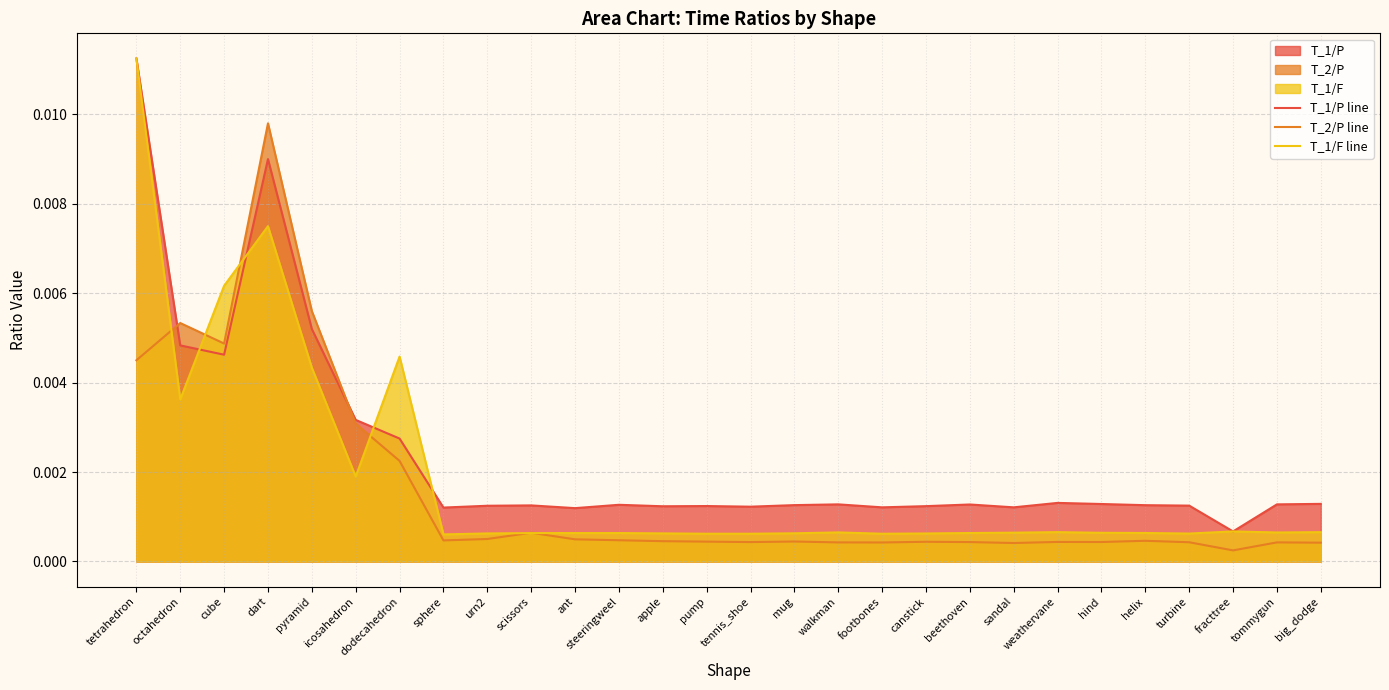

What position from the right is helix?

5